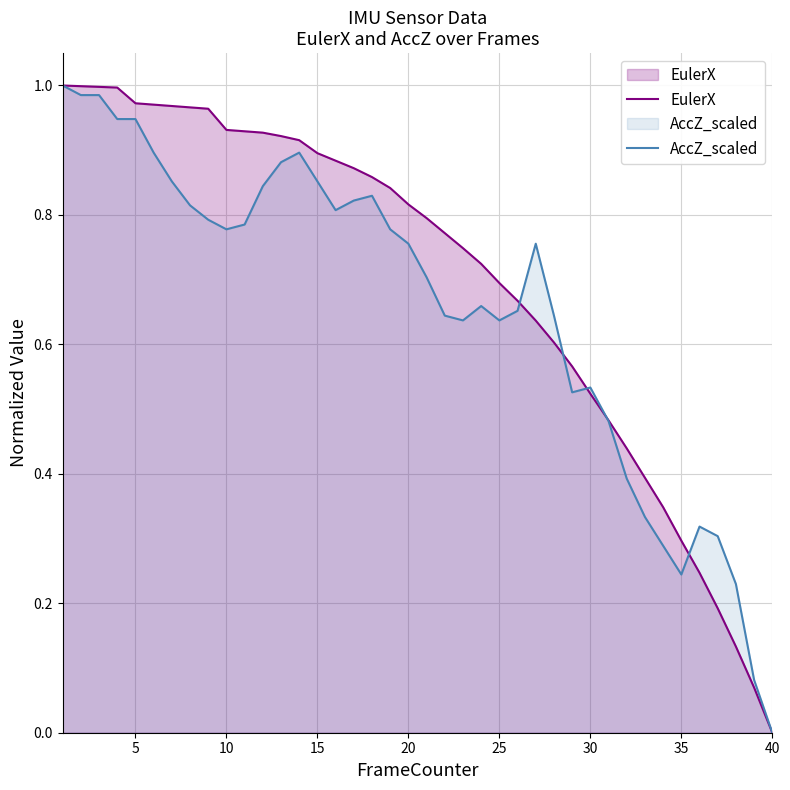

Reading left to right, list all the values displayed in this chart.

EulerX: 1.0	1.0	1.0	1.0	1.0	1.0	1.0	1.0	1.0	0.9	0.9	0.9	0.9	0.9	0.9	0.9	0.9	0.9	0.8	0.8	0.8	0.8	0.7	0.7	0.7	0.7	0.6	0.6	0.6	0.5	0.5	0.4	0.4	0.3	0.3	0.2	0.2	0.1	0.1	0.0
AccZ_scaled: 1.0	1.0	1.0	0.9	0.9	0.9	0.9	0.8	0.8	0.8	0.8	0.8	0.9	0.9	0.9	0.8	0.8	0.8	0.8	0.8	0.7	0.6	0.6	0.7	0.6	0.7	0.8	0.6	0.5	0.5	0.5	0.4	0.3	0.3	0.2	0.3	0.3	0.2	0.1	0.0